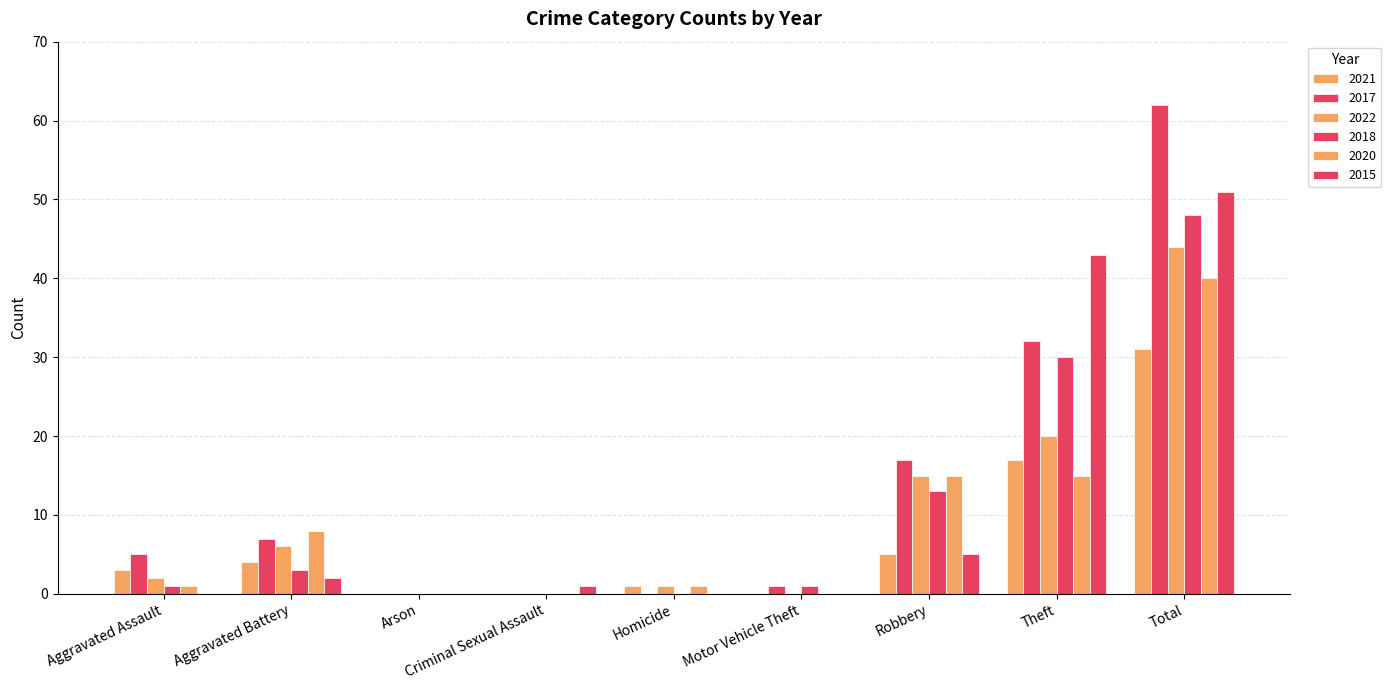

Where is 2022 nearest to the value 22?

Theft